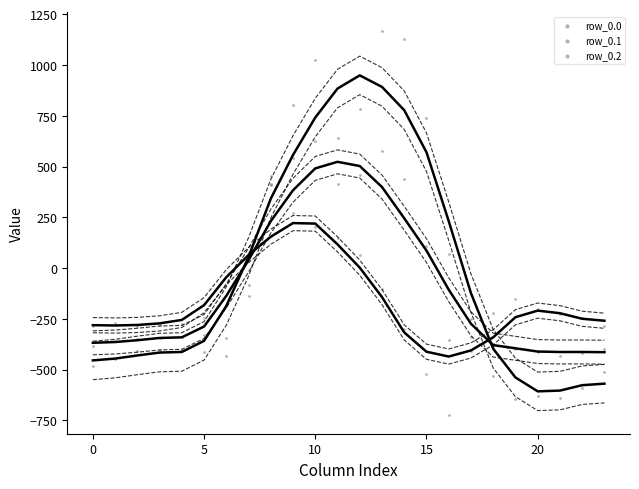

Which series has the widest spread of Y values?

row_0.0